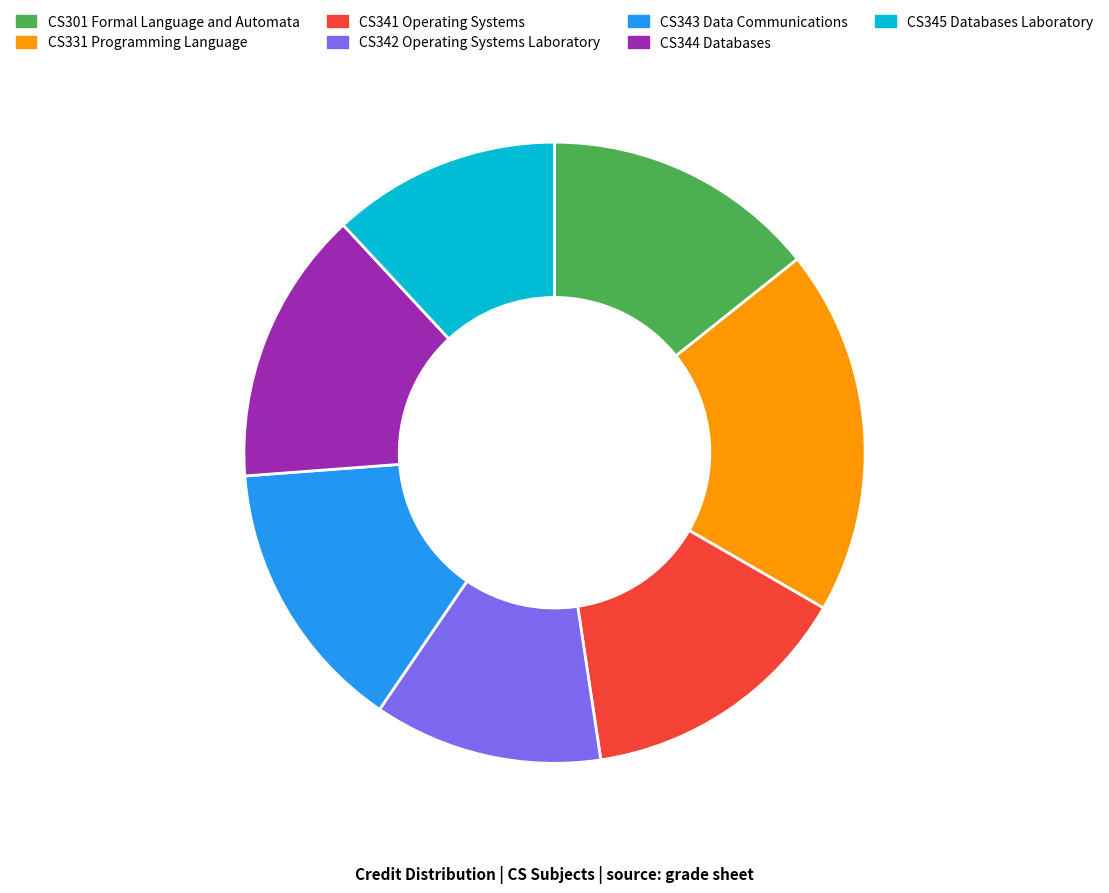

Does any single category account for the majority?

No